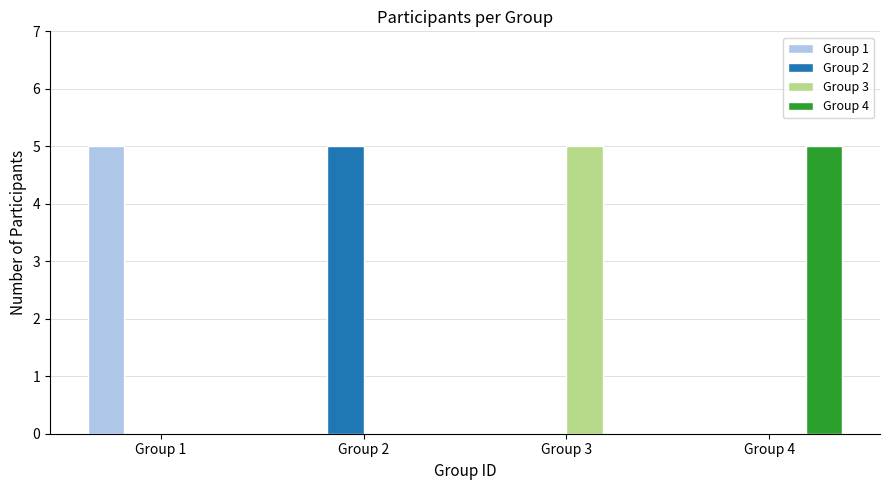

Reading left to right, transcribe all the data shown in this chart.

Group 1: Group 1=5	Group 2=0	Group 3=0	Group 4=0
Group 2: Group 1=0	Group 2=5	Group 3=0	Group 4=0
Group 3: Group 1=0	Group 2=0	Group 3=5	Group 4=0
Group 4: Group 1=0	Group 2=0	Group 3=0	Group 4=5